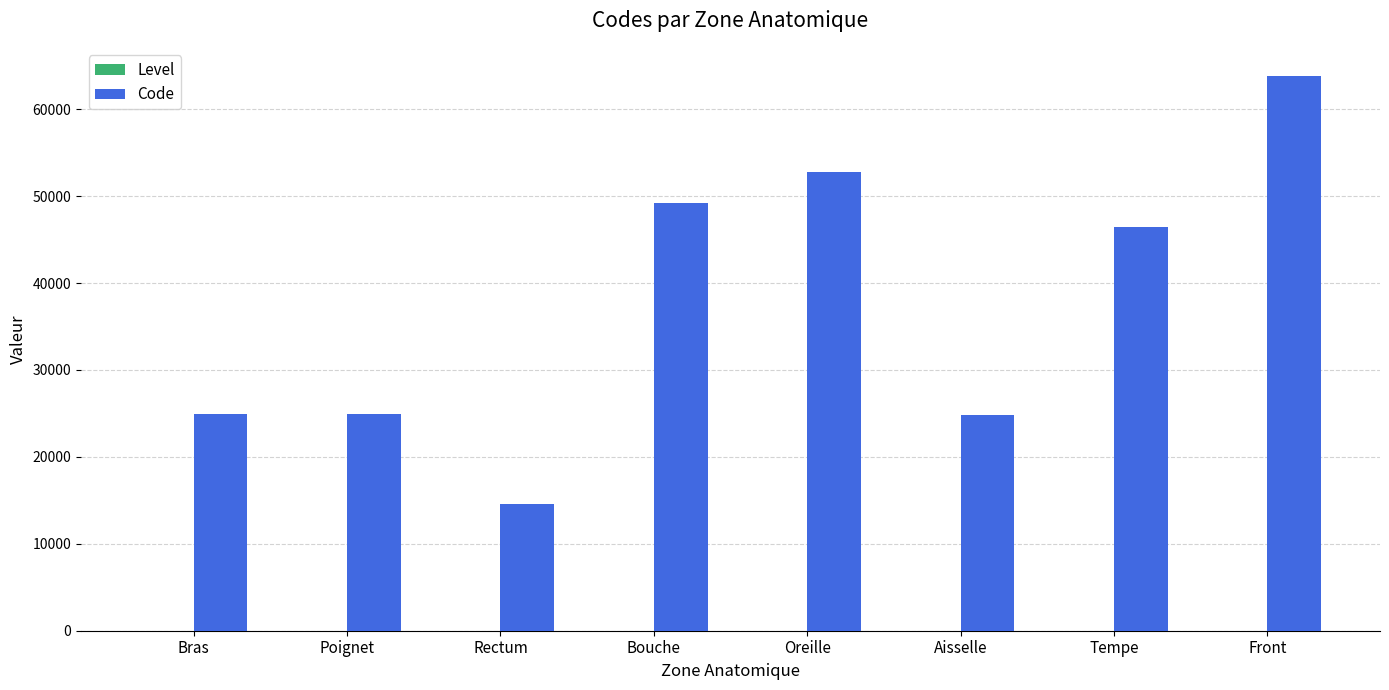

The Code series shows 7428 at Aisselle. True or false?

False